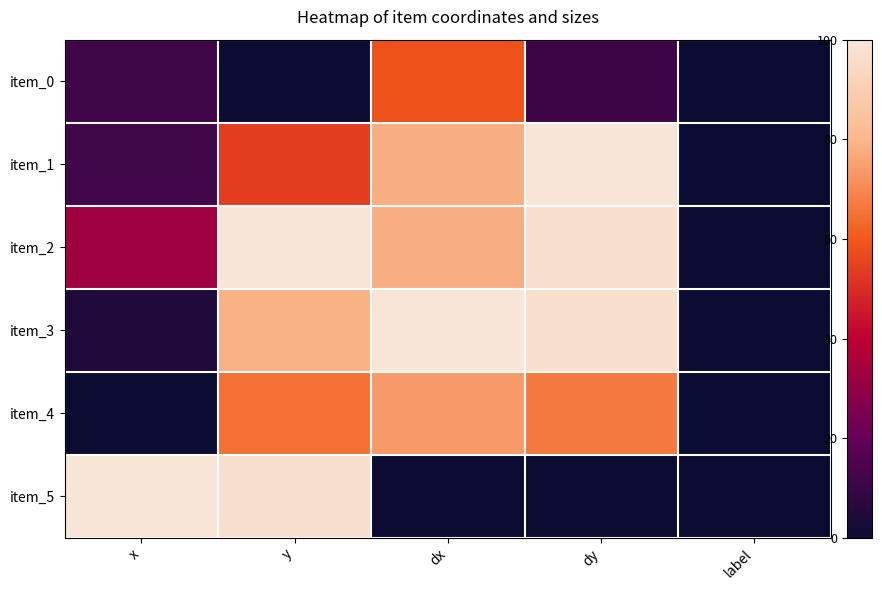

At which category is the sum across all series the highest?

y